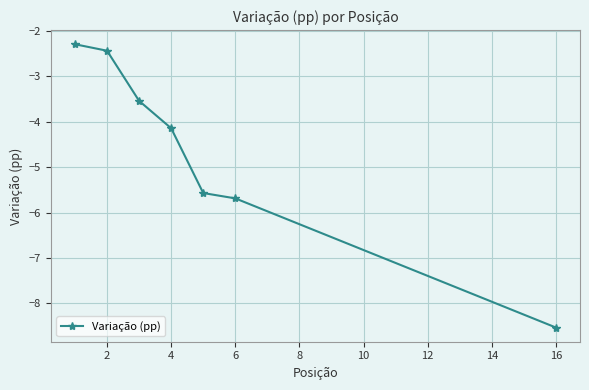

What is the sum of all values?

-32.2